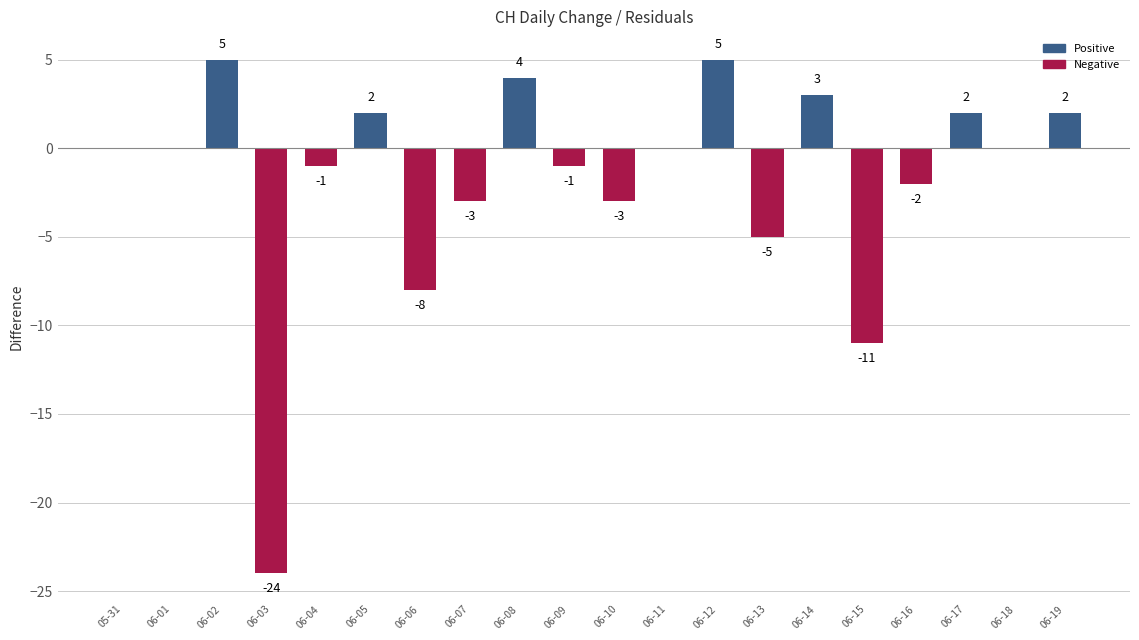

Is it true that Negative equals -15 at 06-15?

False